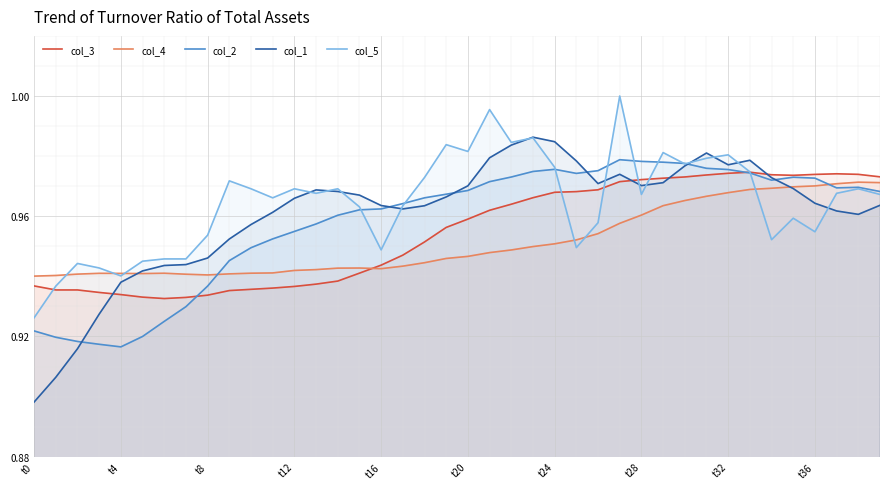

How many lines are shown in the chart?

5